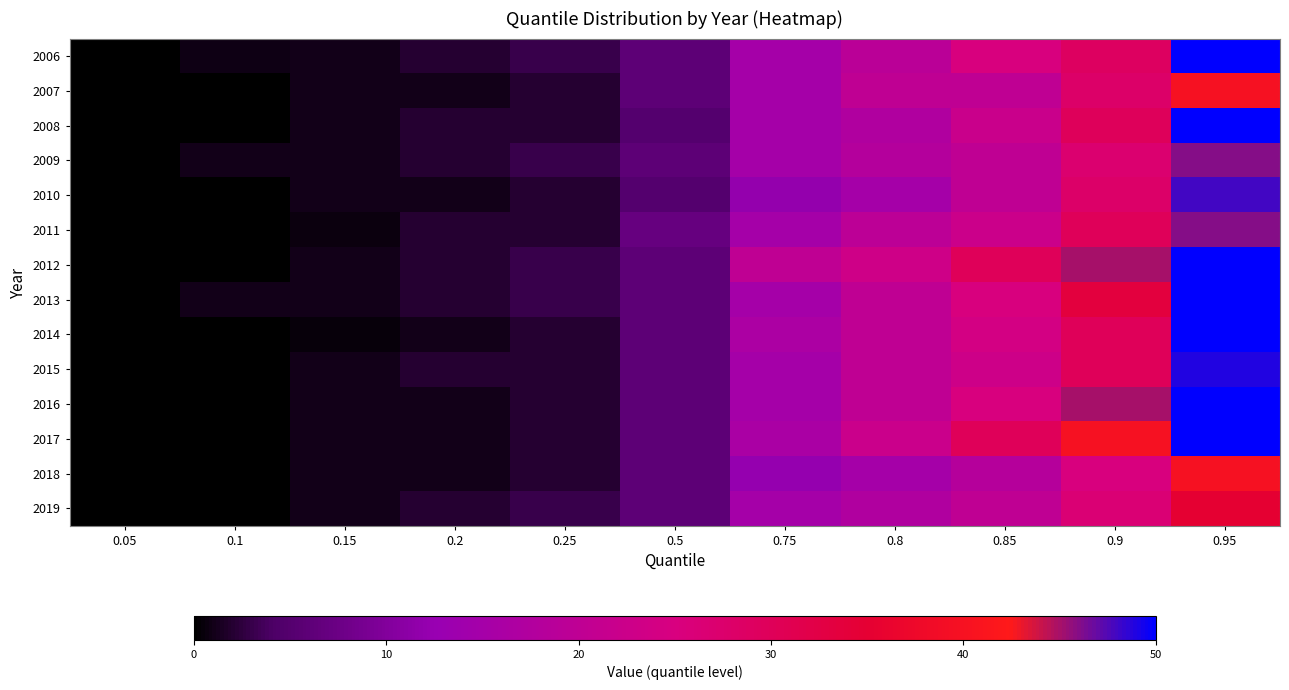

Reading left to right, list all the values displayed in this chart.

2006: 0.05=0.0	0.1=0.9	0.15=1.0	0.2=2.0	0.25=3.0	0.5=6.0	0.75=15.0	0.8=19.0	0.85=25.0	0.9=29.1	0.95=50.0
2007: 0.05=0.0	0.1=0.0	0.15=1.0	0.2=1.0	0.25=2.0	0.5=6.0	0.75=15.0	0.8=20.0	0.85=20.0	0.9=28.0	0.95=40.0
2008: 0.05=0.0	0.1=0.0	0.15=1.0	0.2=2.0	0.25=2.0	0.5=5.0	0.75=15.0	0.8=17.0	0.85=22.0	0.9=29.8	0.95=50.0
2009: 0.05=0.0	0.1=1.0	0.15=1.0	0.2=2.0	0.25=3.0	0.5=6.0	0.75=15.0	0.8=17.8	0.85=20.0	0.9=27.0	0.95=46.0
2010: 0.05=0.0	0.1=0.0	0.15=1.0	0.2=1.0	0.25=2.0	0.5=5.0	0.75=12.0	0.8=15.0	0.85=20.0	0.9=28.0	0.95=48.0
2011: 0.05=0.0	0.1=0.0	0.15=0.7	0.2=2.0	0.25=2.0	0.5=7.0	0.75=15.0	0.8=19.4	0.85=22.4	0.9=30.0	0.95=45.9
2012: 0.05=0.0	0.1=0.0	0.15=1.0	0.2=2.0	0.25=3.0	0.5=6.0	0.75=20.0	0.8=23.0	0.85=30.0	0.9=45.0	0.95=50.0
2013: 0.05=0.0	0.1=1.0	0.15=1.0	0.2=2.0	0.25=3.0	0.5=6.0	0.75=15.0	0.8=20.0	0.85=25.0	0.9=33.4	0.95=50.0
2014: 0.05=0.0	0.1=0.0	0.15=0.5	0.2=1.0	0.25=2.0	0.5=6.0	0.75=16.2	0.8=20.0	0.85=24.0	0.9=30.0	0.95=50.0
2015: 0.05=0.0	0.1=0.0	0.15=1.0	0.2=2.0	0.25=2.0	0.5=6.0	0.75=15.0	0.8=20.0	0.85=22.9	0.9=30.0	0.95=49.0
2016: 0.05=0.0	0.1=0.0	0.15=1.0	0.2=1.0	0.25=2.0	0.5=6.0	0.75=15.0	0.8=20.0	0.85=25.0	0.9=45.0	0.95=50.0
2017: 0.05=0.0	0.1=0.0	0.15=1.0	0.2=1.0	0.25=2.0	0.5=6.0	0.75=16.0	0.8=22.2	0.85=30.0	0.9=40.0	0.95=50.0
2018: 0.05=0.0	0.1=0.0	0.15=1.0	0.2=1.0	0.25=2.0	0.5=6.0	0.75=12.2	0.8=15.0	0.85=18.0	0.9=25.0	0.95=40.0
2019: 0.05=0.0	0.1=0.0	0.15=1.0	0.2=2.0	0.25=3.0	0.5=6.0	0.75=15.0	0.8=17.0	0.85=20.0	0.9=26.4	0.95=35.0